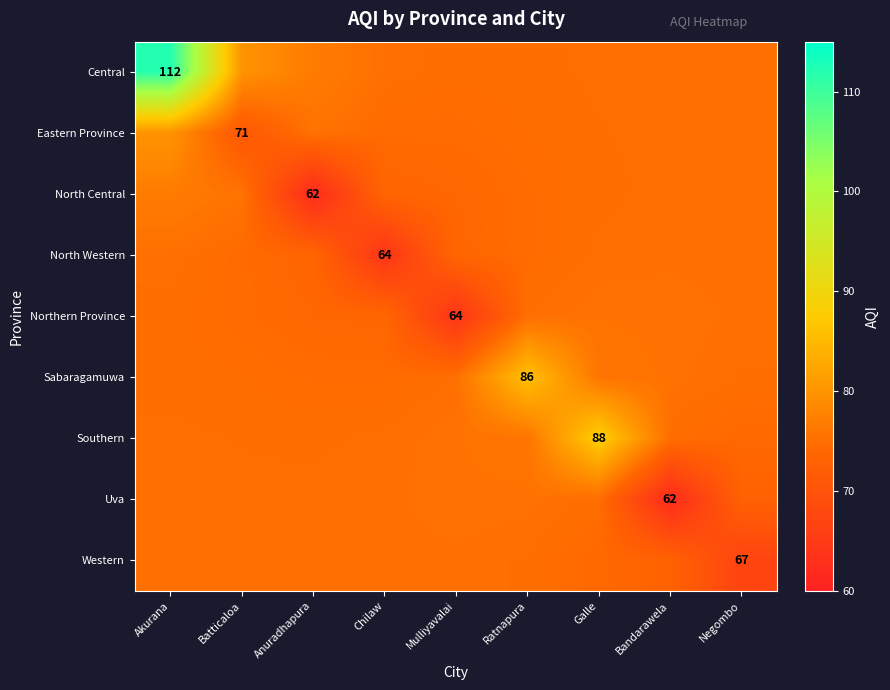

At Akurana, list the series in order from largest to smallest.

Central, Eastern Province, North Central, North Western, Western, Uva, Southern, Sabaragamuwa, Northern Province